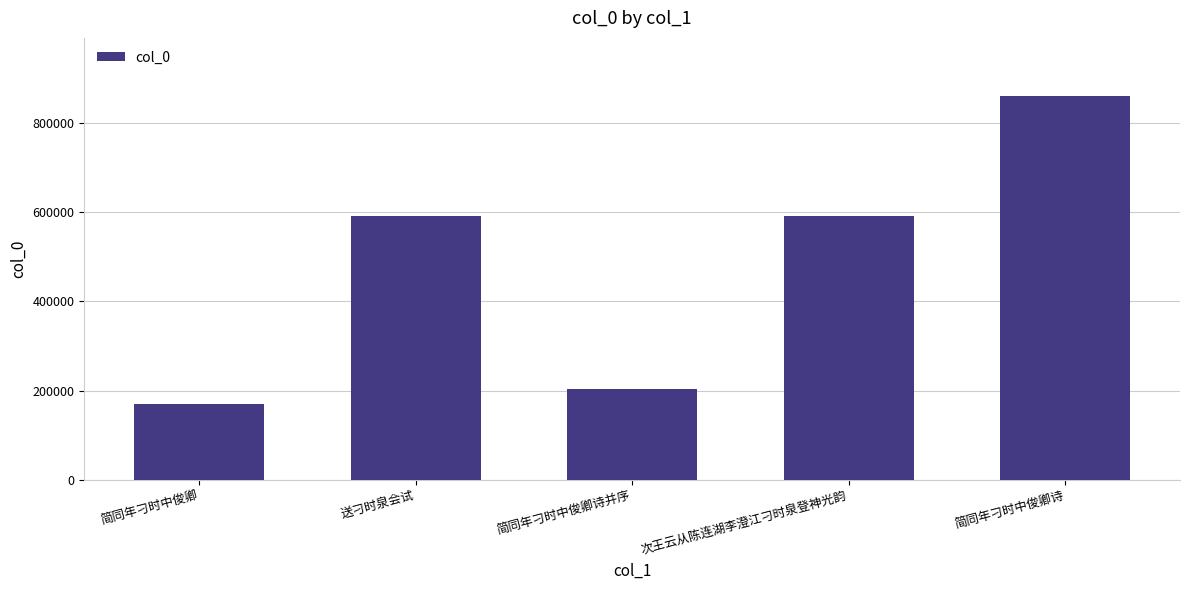

What is the ratio of the value at 简同年刁时中俊卿诗 to the value at 简同年刁时中俊卿?

5.0